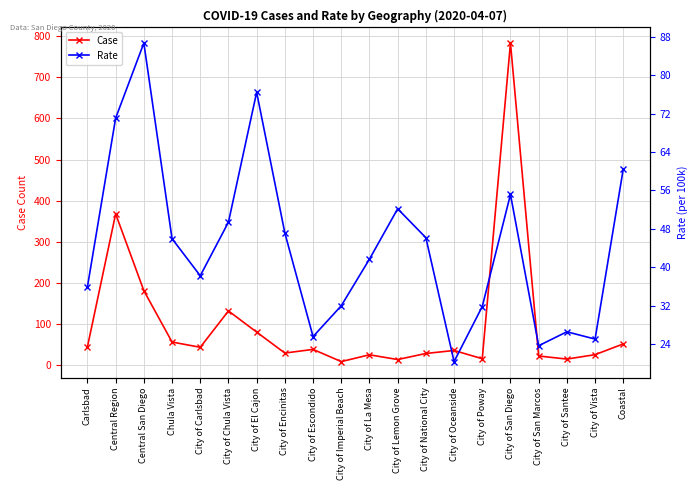

What is the difference between the Rate values at City of San Diego and City of San Marcos?

31.5